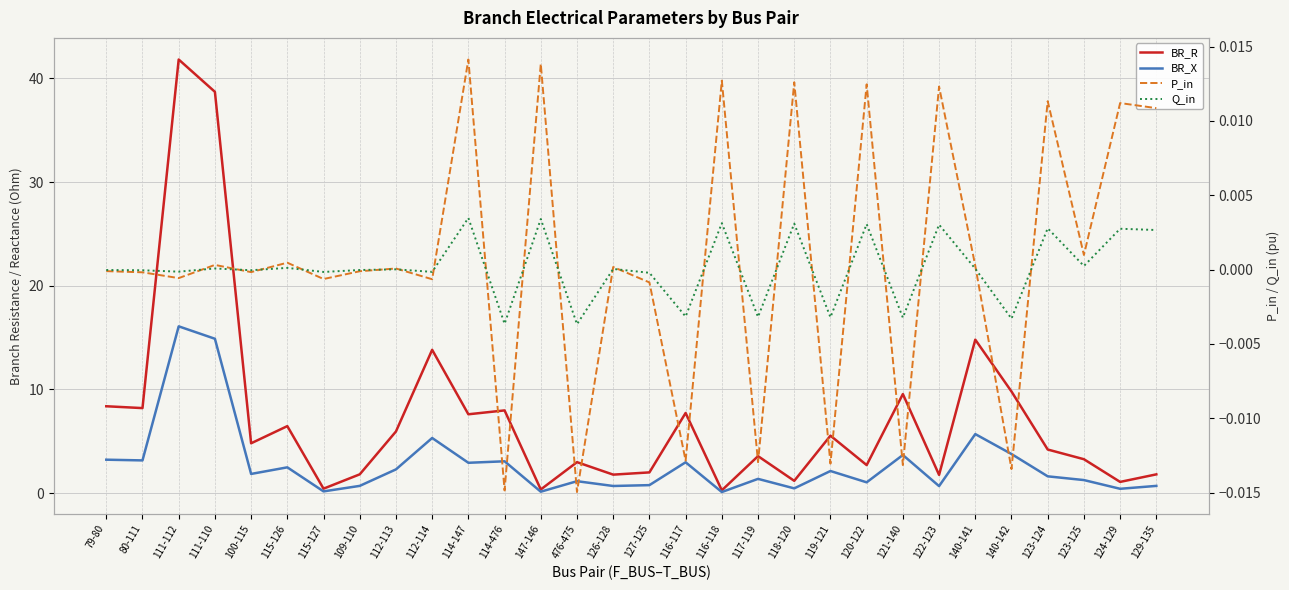

What position from the right is 122-123?

7